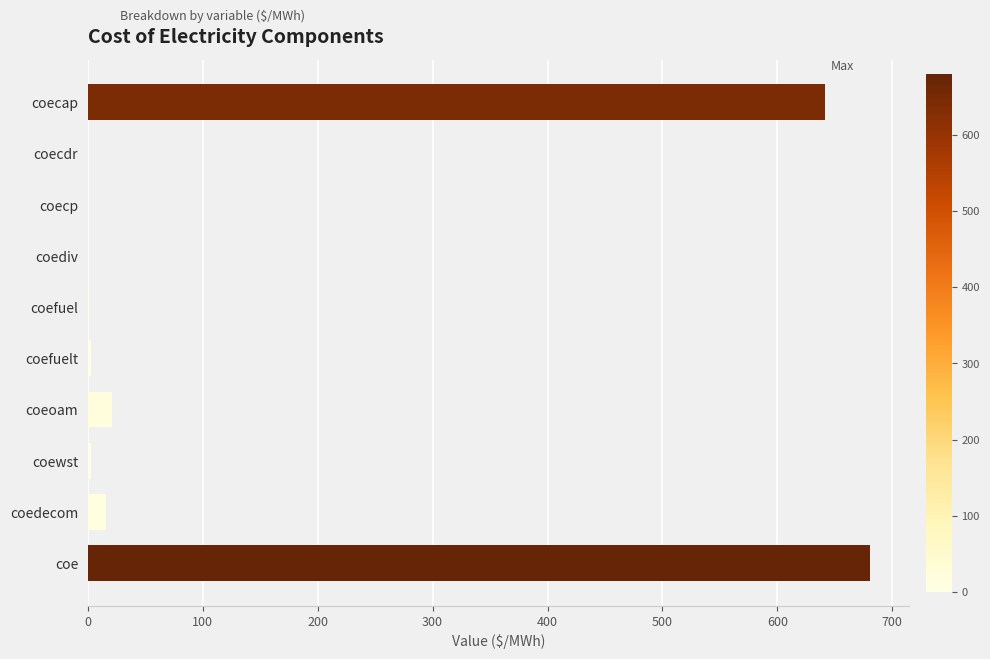

Where is the data nearest to the value 340?

coecap